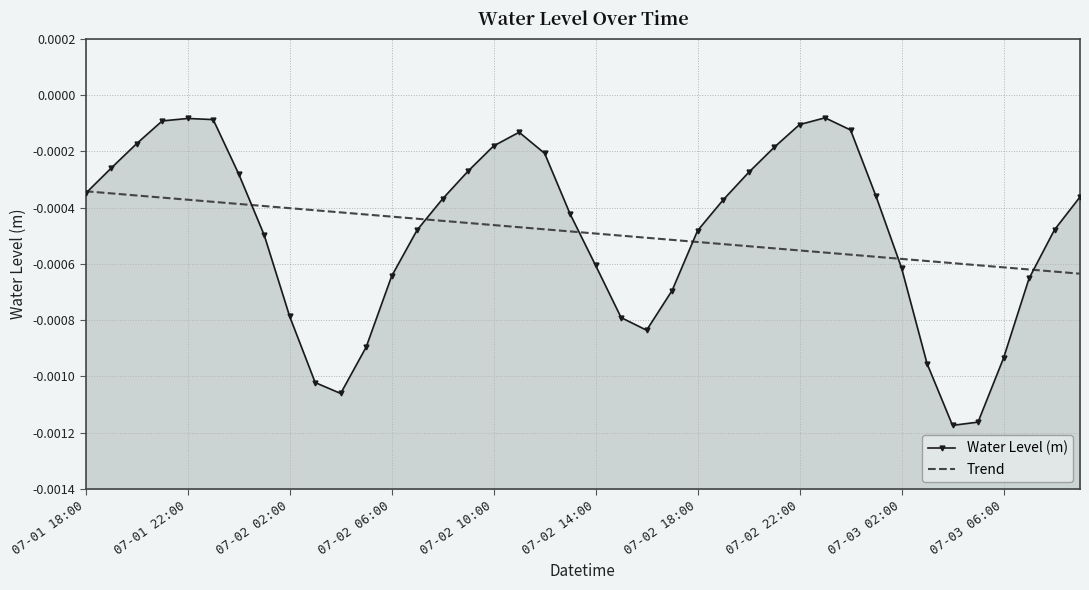

Where is Water Level (m) nearest to the value 0?

29